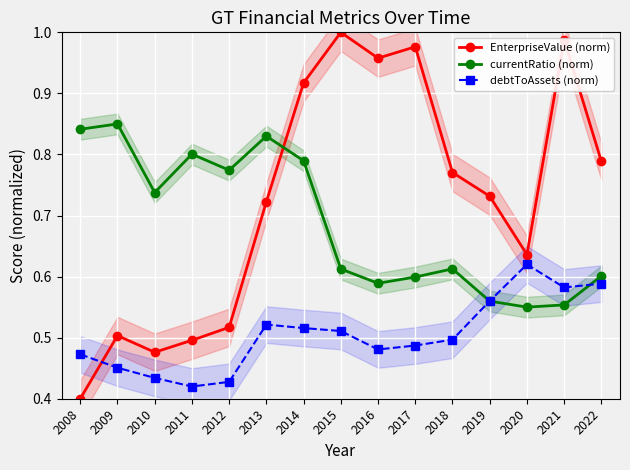

Reading right to left, transcribe all the data shown in this chart.

EnterpriseValue (norm): 2022=0.8	2021=1.0	2020=0.6	2019=0.7	2018=0.8	2017=1.0	2016=1.0	2015=1.0	2014=0.9	2013=0.7	2012=0.5	2011=0.5	2010=0.5	2009=0.5	2008=0.4
currentRatio (norm): 2022=0.6	2021=0.6	2020=0.6	2019=0.6	2018=0.6	2017=0.6	2016=0.6	2015=0.6	2014=0.8	2013=0.8	2012=0.8	2011=0.8	2010=0.7	2009=0.9	2008=0.8
debtToAssets (norm): 2022=0.6	2021=0.6	2020=0.6	2019=0.6	2018=0.5	2017=0.5	2016=0.5	2015=0.5	2014=0.5	2013=0.5	2012=0.4	2011=0.4	2010=0.4	2009=0.5	2008=0.5